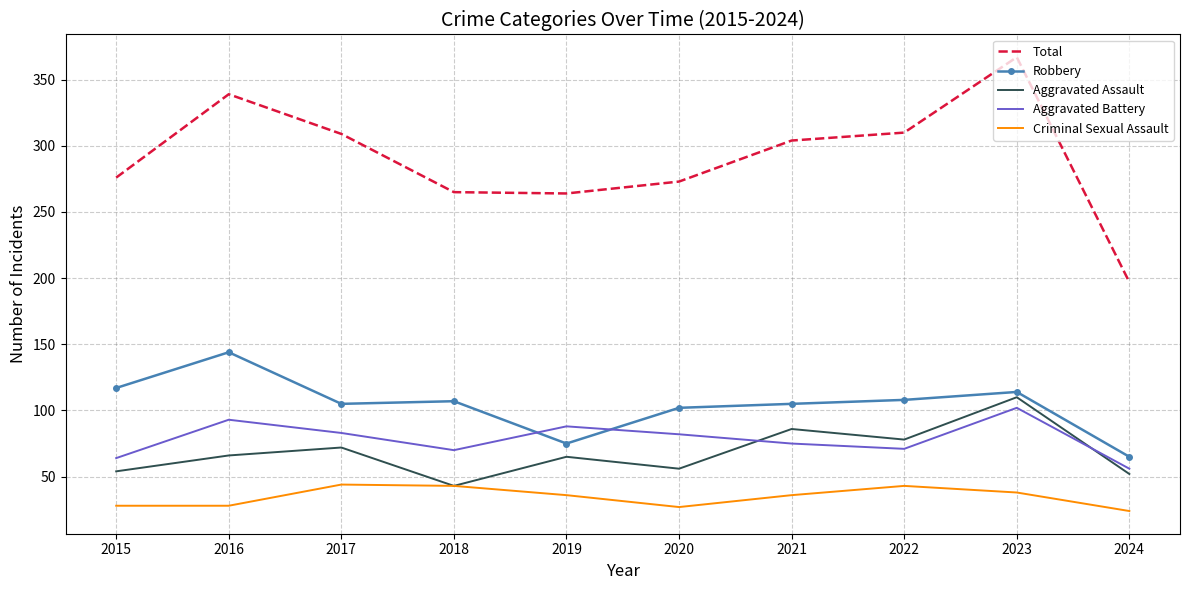

What is the approximate value of Criminal Sexual Assault at 2023?

38